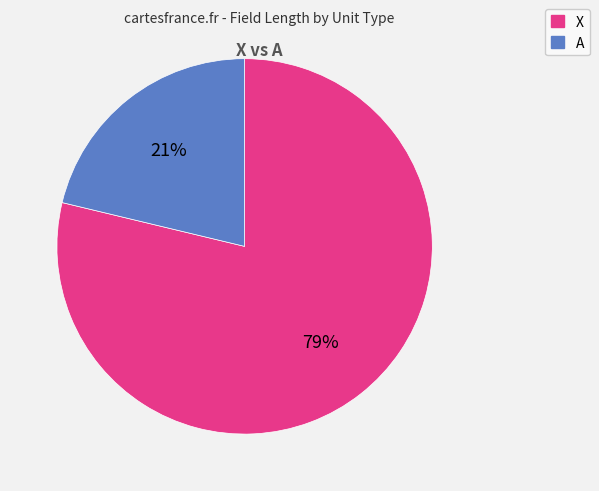

Which category has the biggest portion of the pie?

X